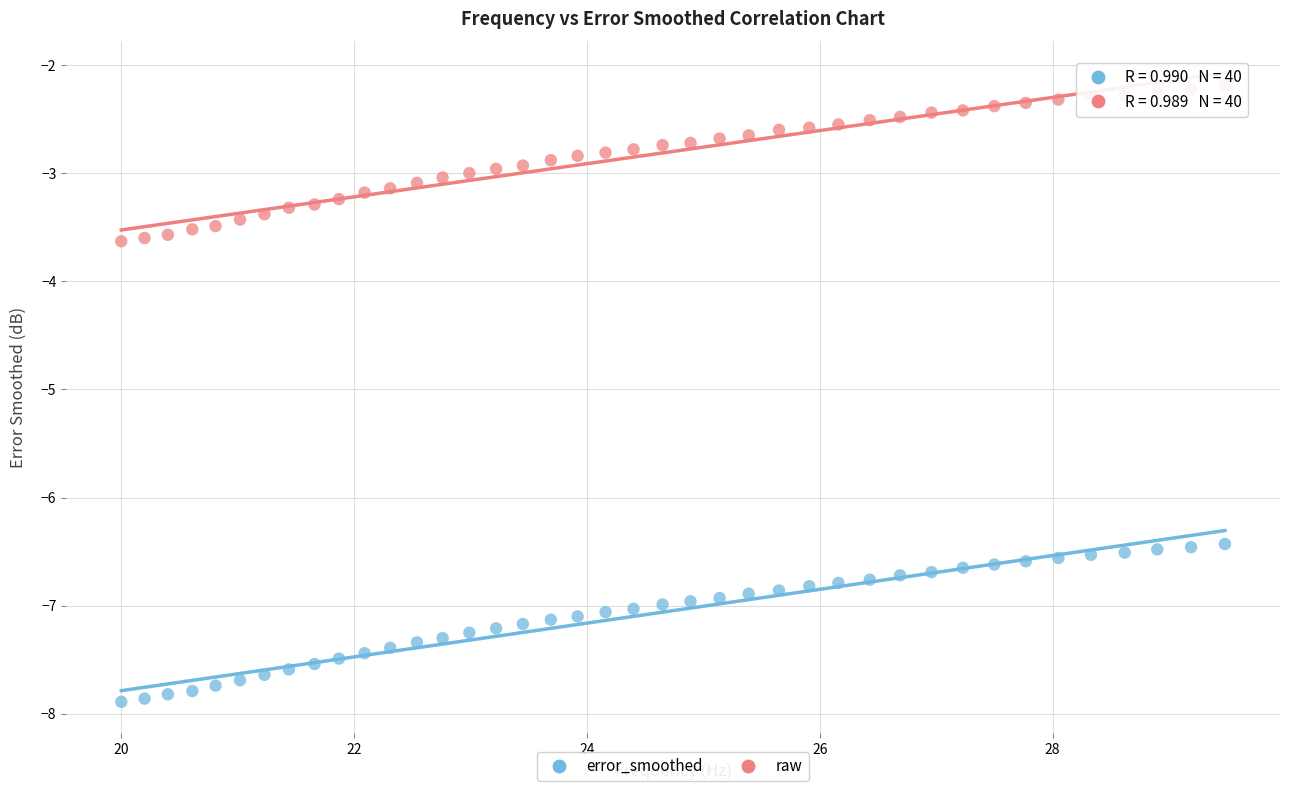

Which series contains the lowest Y value?

error_smoothed